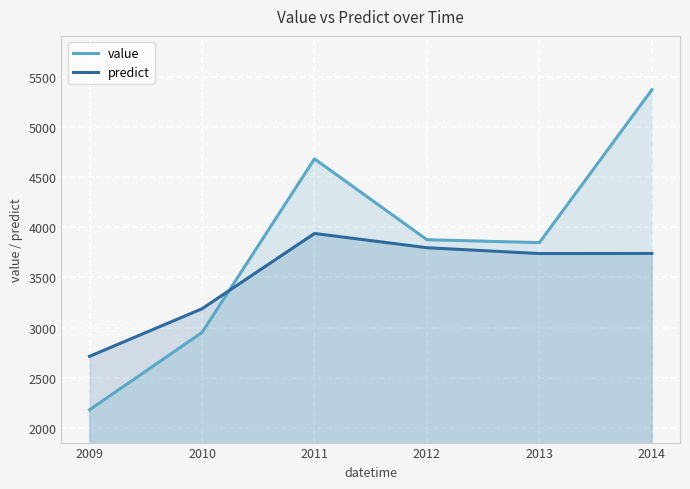

Where is value nearest to the value 3775?

2013